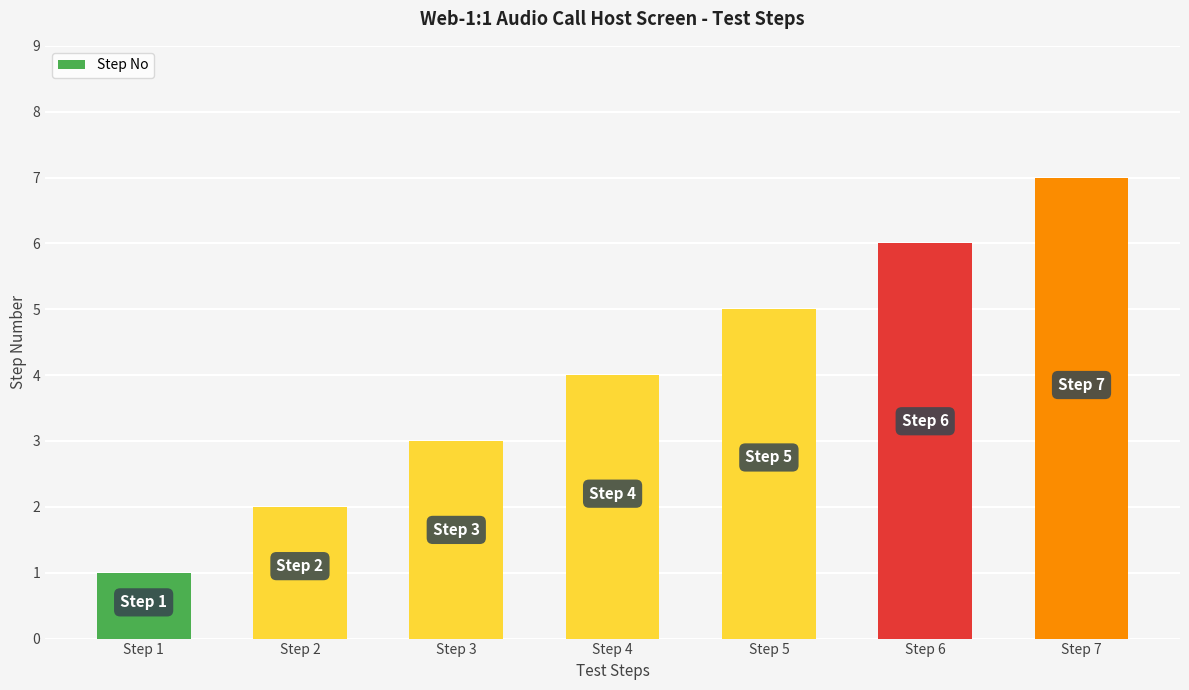

Rank the categories by value from lowest to highest.

Step 1, Step 2, Step 3, Step 4, Step 5, Step 6, Step 7